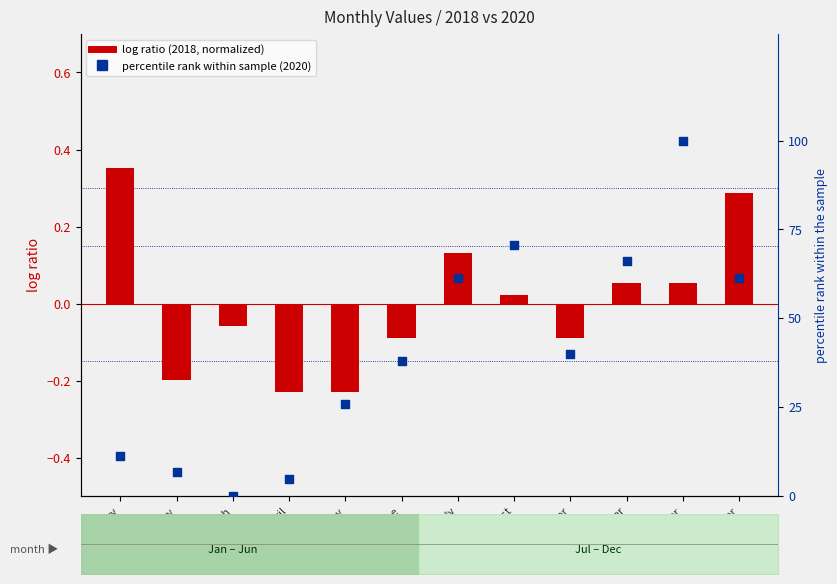

Is the value of percentile rank within the sample at August greater than the value of log ratio at November?

Yes